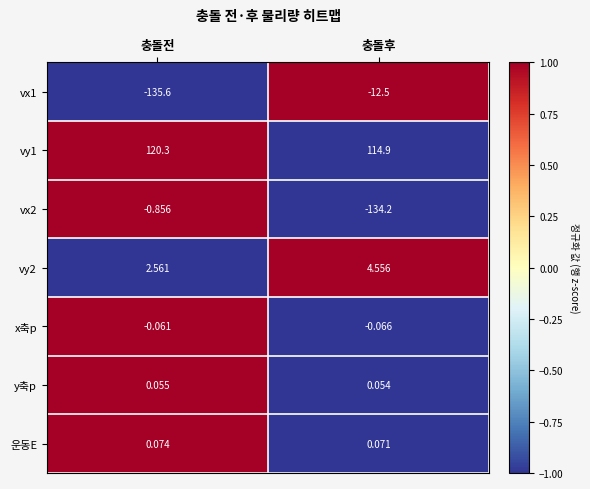

Which label corresponds to the smallest value in the chart?

충돌전